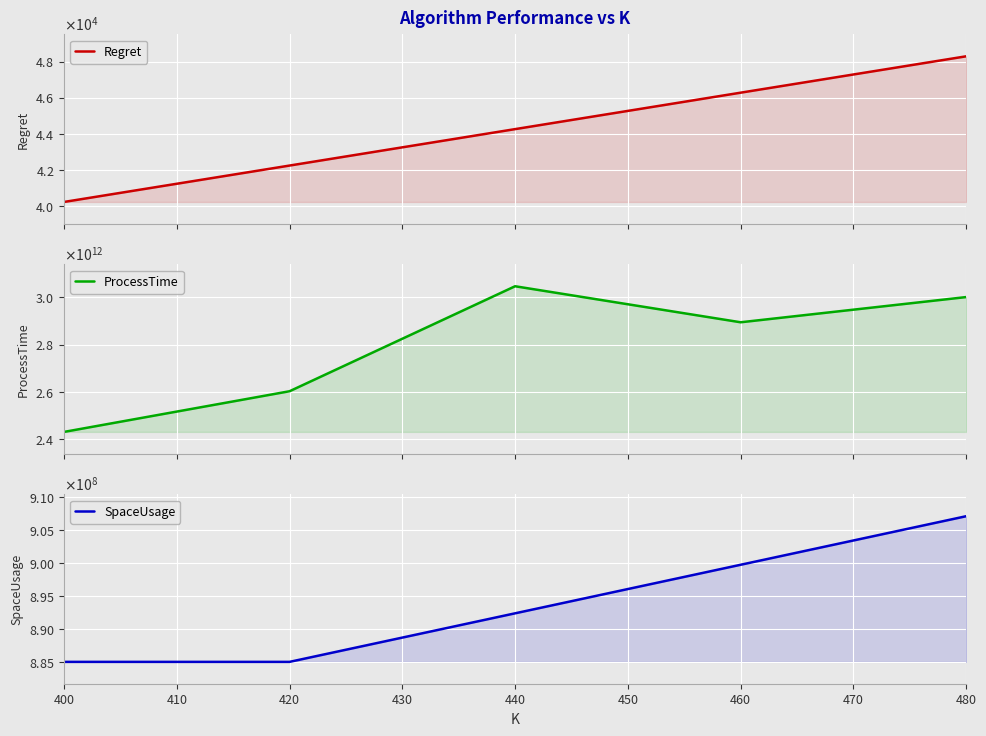

What is the value of the SpaceUsage point at the 5th from the left?

907155200.0